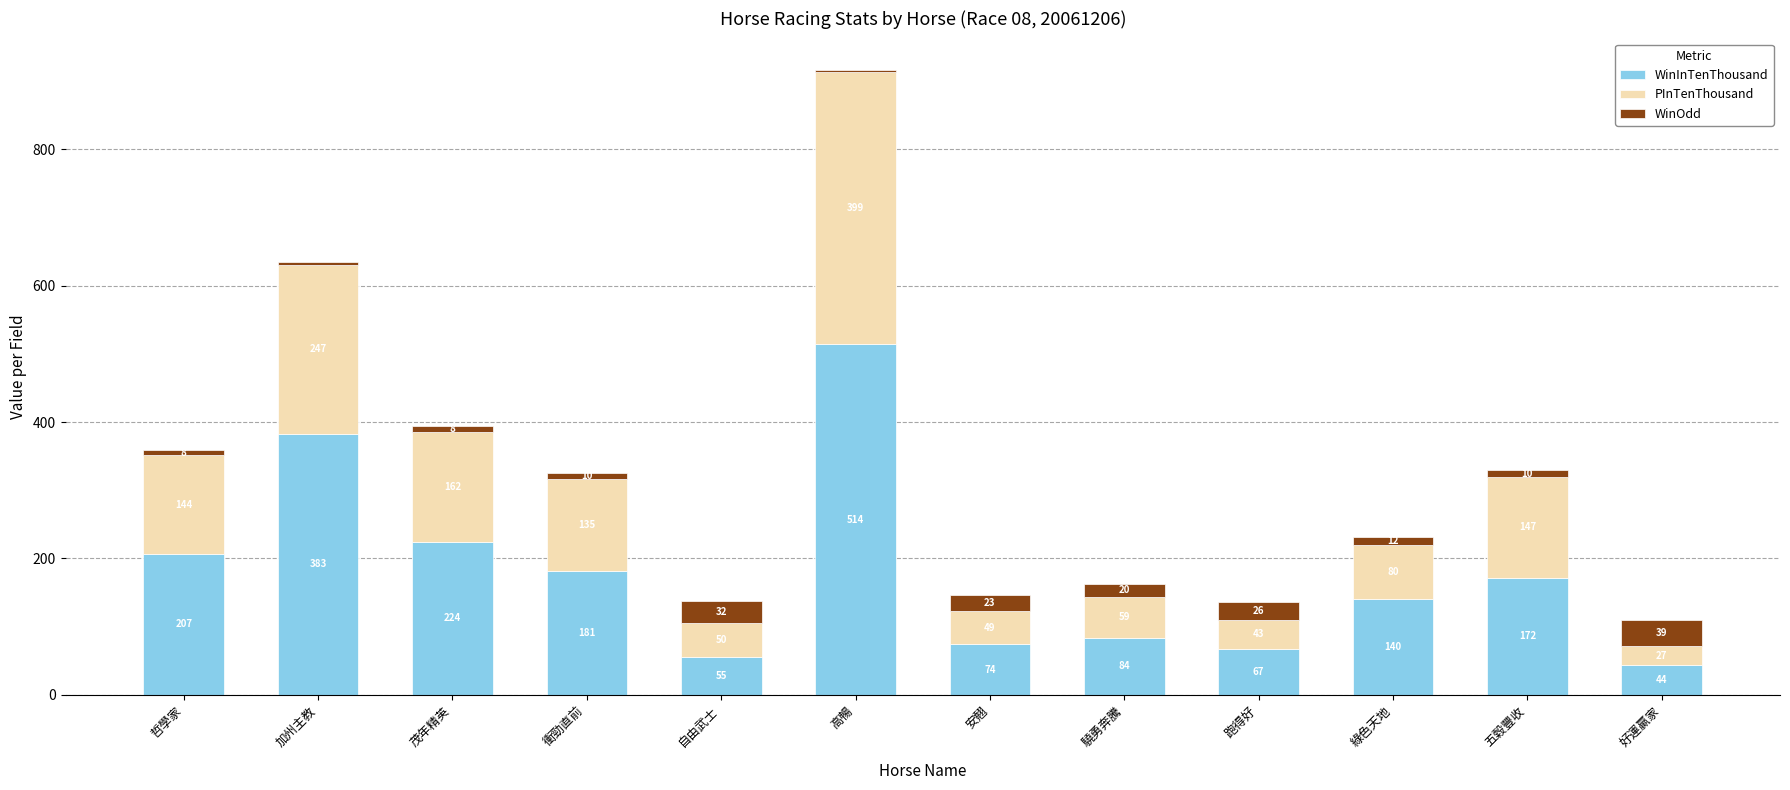

Count the number of categories in the chart.

12